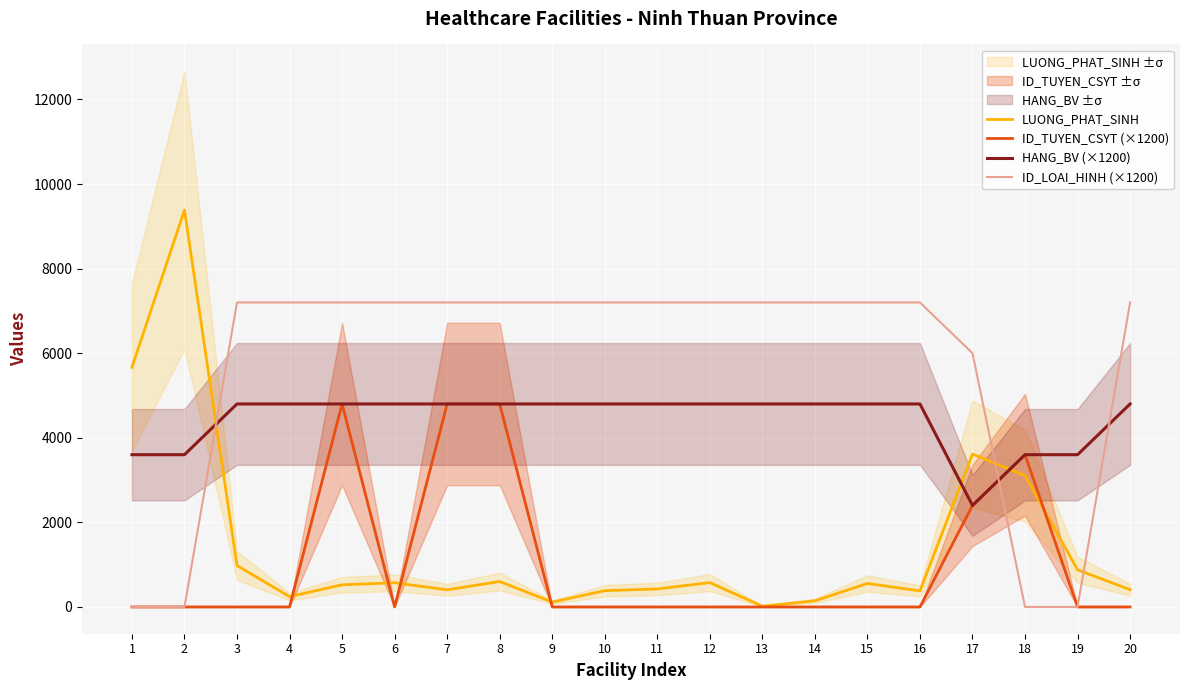

List the series in order of their peak value, lowest first.

ID_TUYEN_CSYT (×1200), HANG_BV (×1200), ID_LOAI_HINH (×1200), LUONG_PHAT_SINH